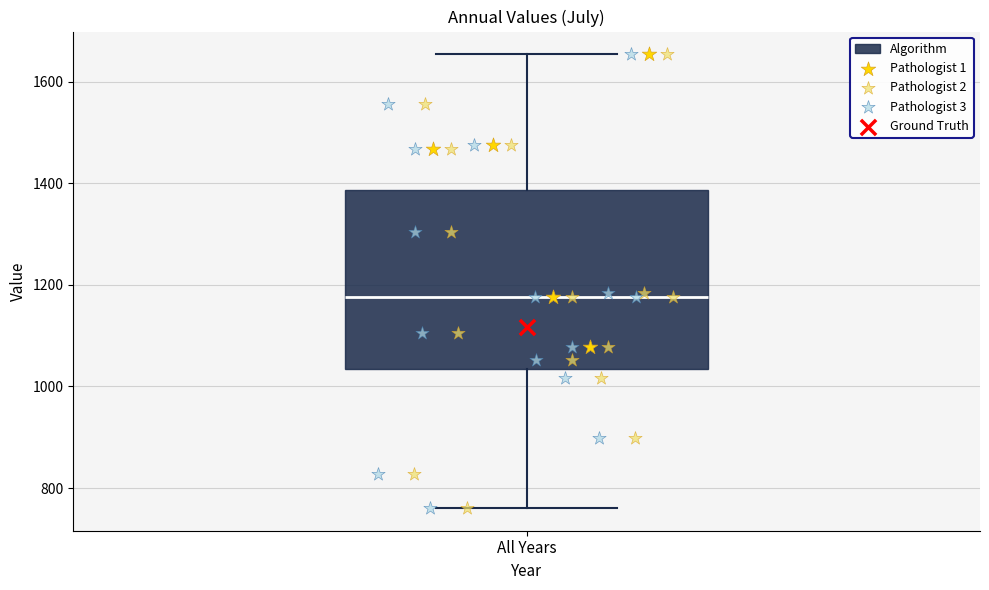

Transcribe this box plot: give where the median line is, the range the box spans, and where the two whiskers end, as read against the y-axis. The values are not printed on the chart, so give them approximately, as read against the axis.

median 1180, box 1040 to 1380, whiskers 760 to 1660